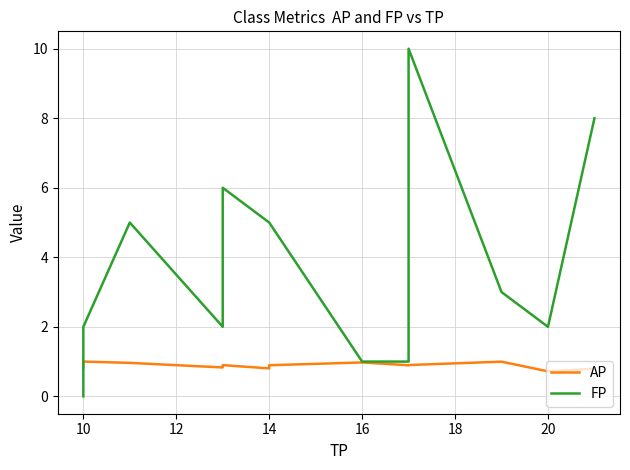

After their last crossing, which series has the higher values: AP or FP?

FP